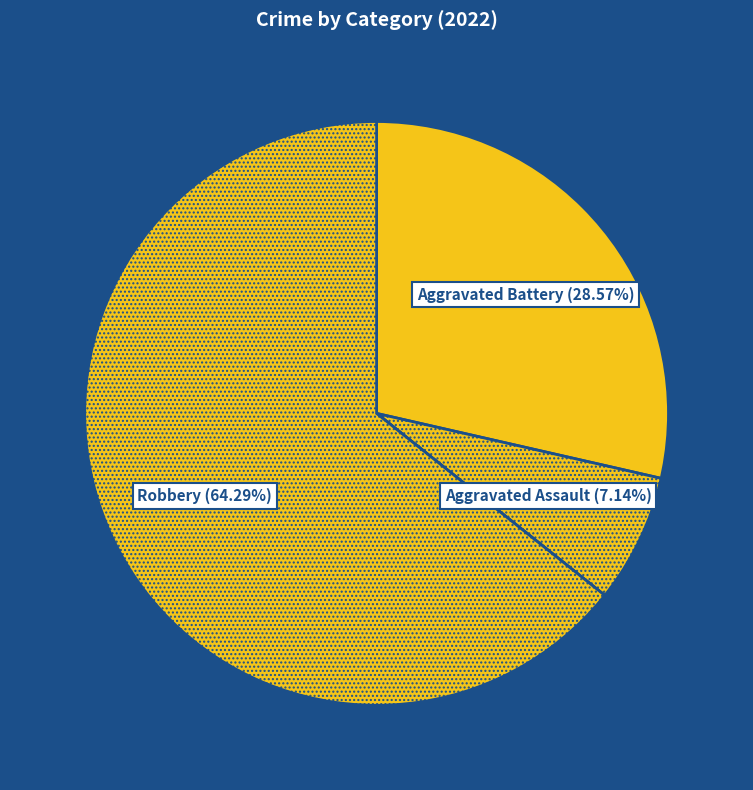

Which slice is the largest?

Robbery